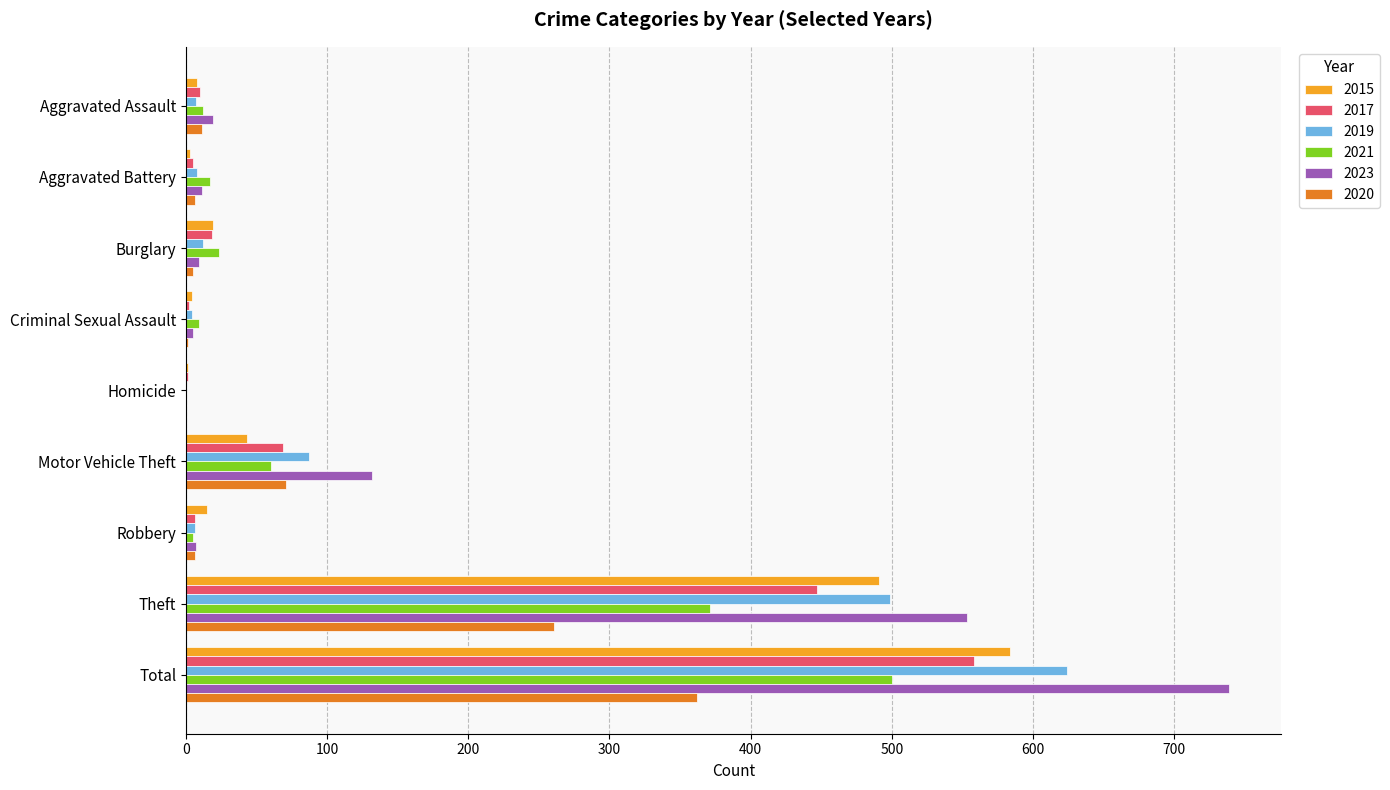

At which category does the chart reach its peak across all series?

Total